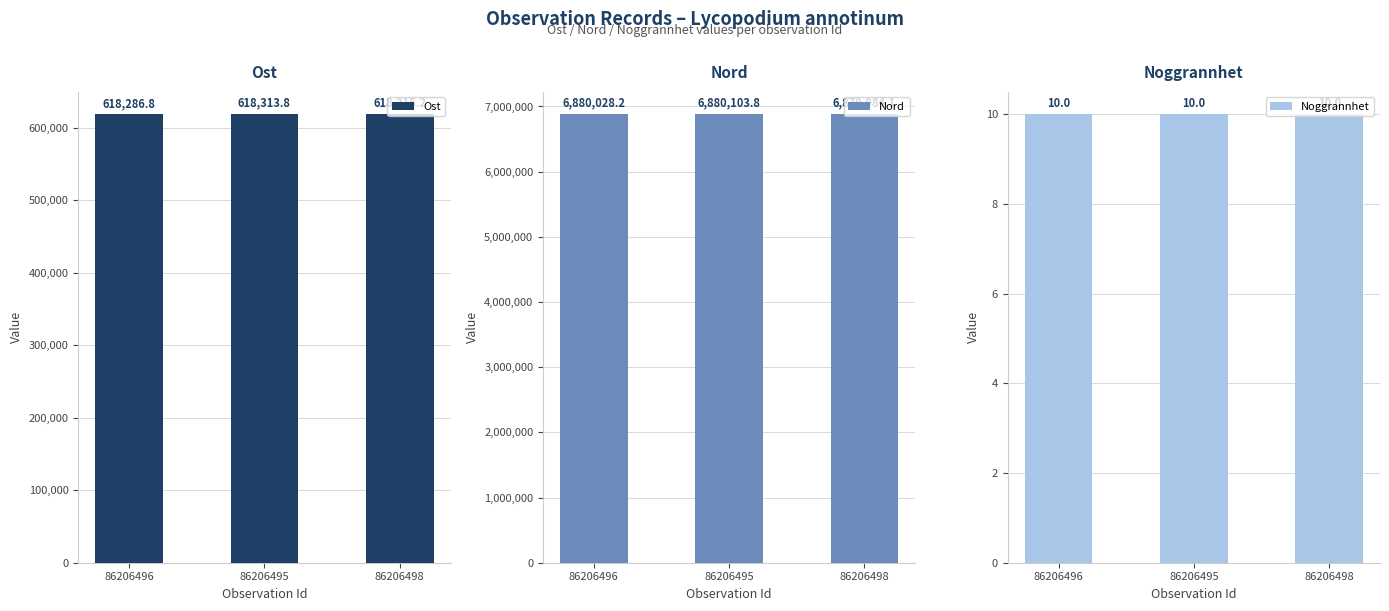

Is it true that Ost equals 618313.8 at 86206495?

True